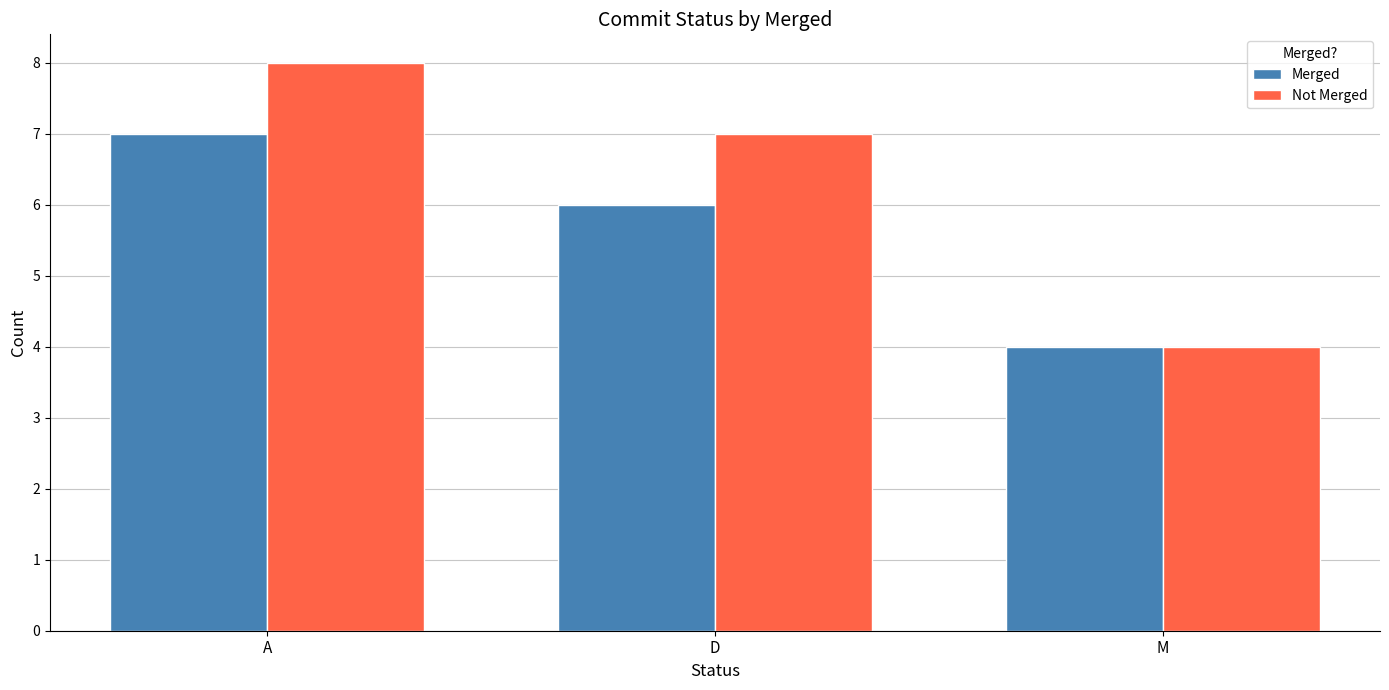

At which category is the sum across all series the highest?

A